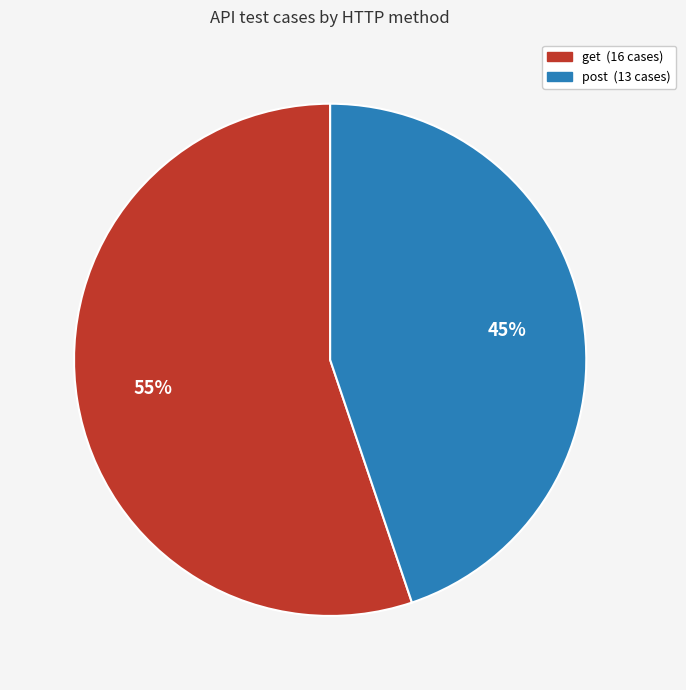

Count the number of slices in the pie.

2